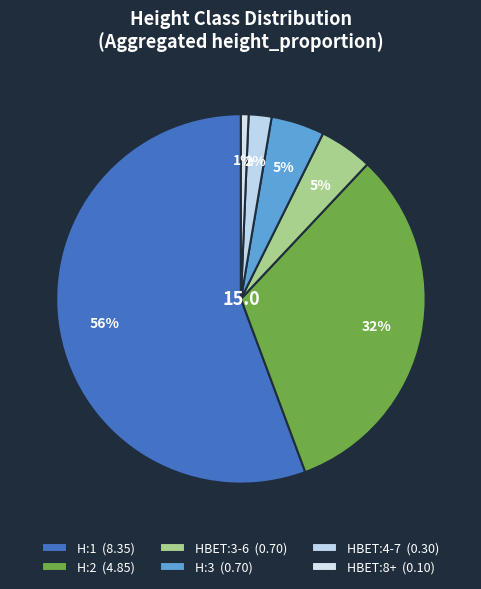

How many slices are in this pie chart?

6